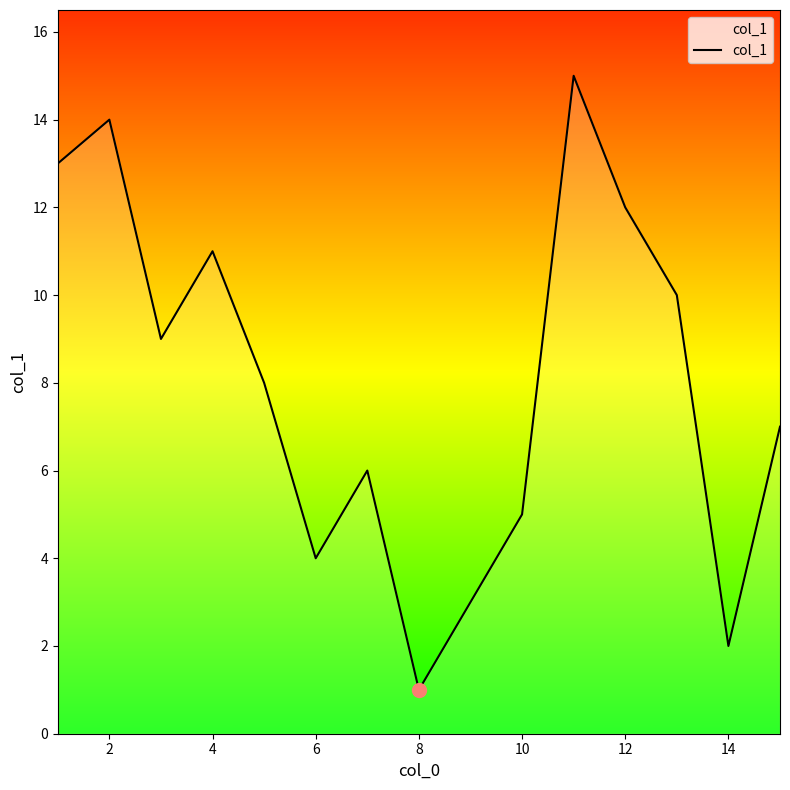

What is the greatest value displayed?

15